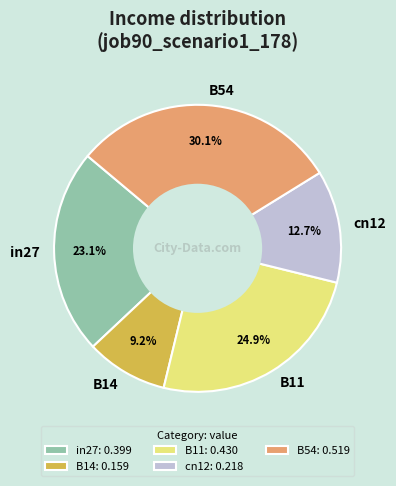

Count the number of slices in the pie.

5